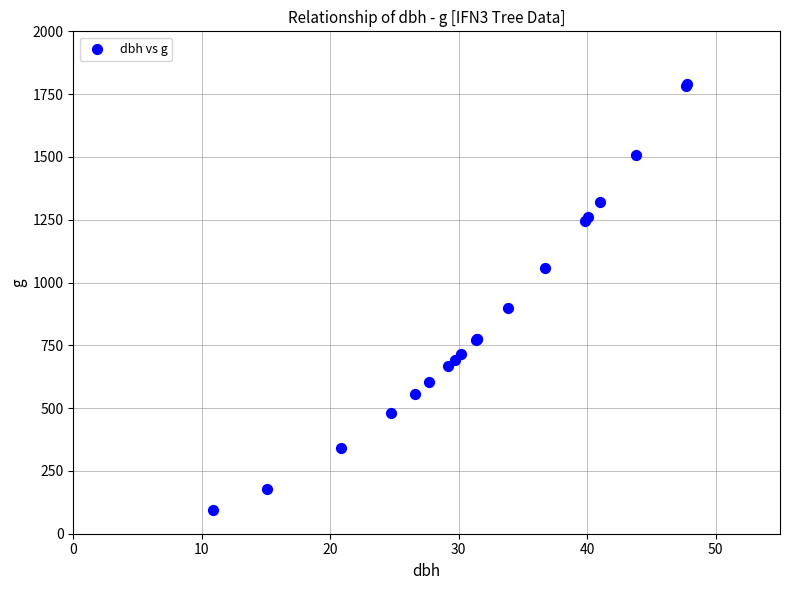

What Y value in the scatter plot is closest to 941?

899.9